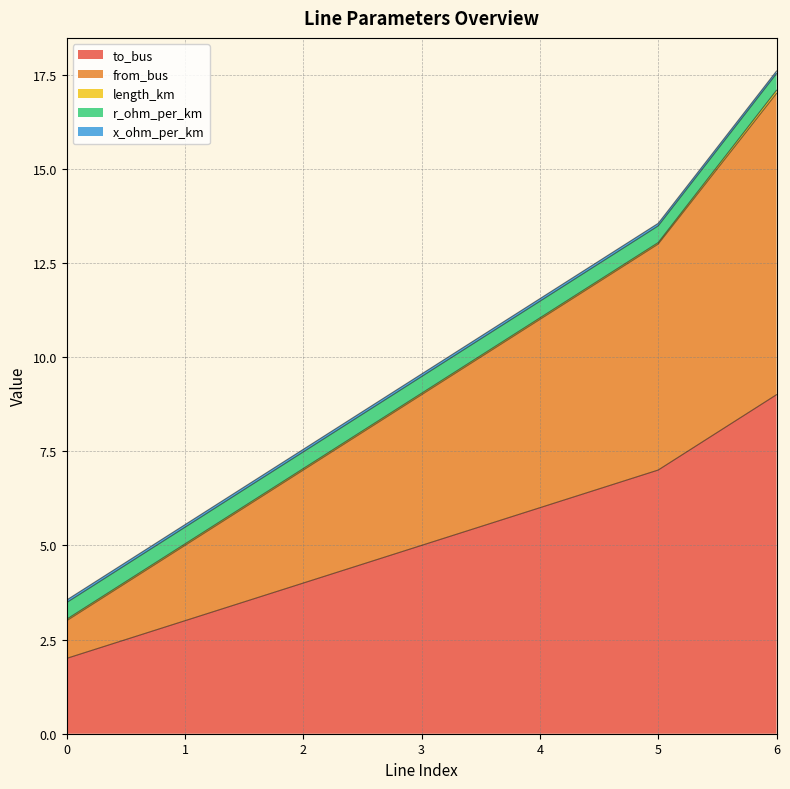

List the labels in order of r_ohm_per_km value, smallest first.

0, 1, 2, 3, 4, 5, 6